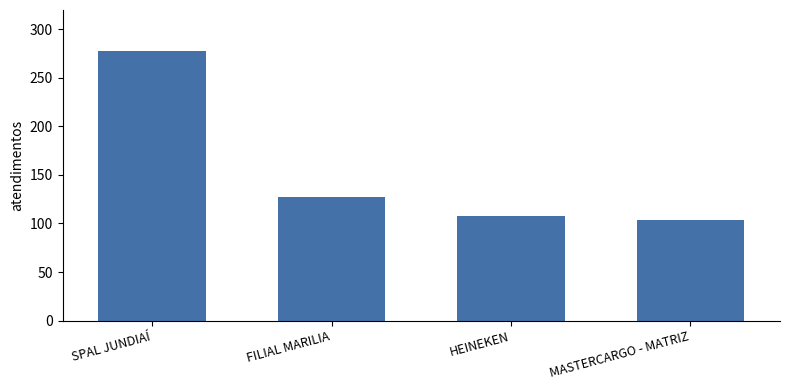

Which category has the highest value across all series?

SPAL JUNDIAÍ